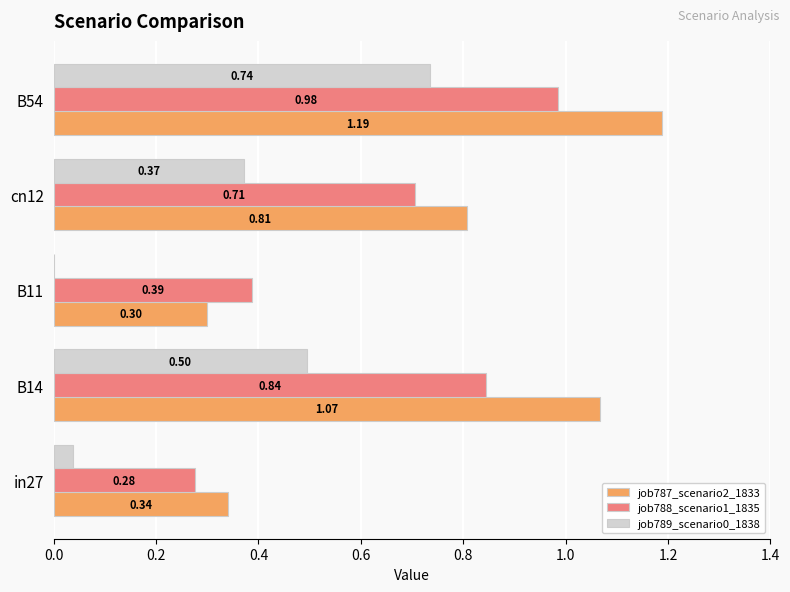

What is the sum of all job789_scenario0_1838 values?

1.6